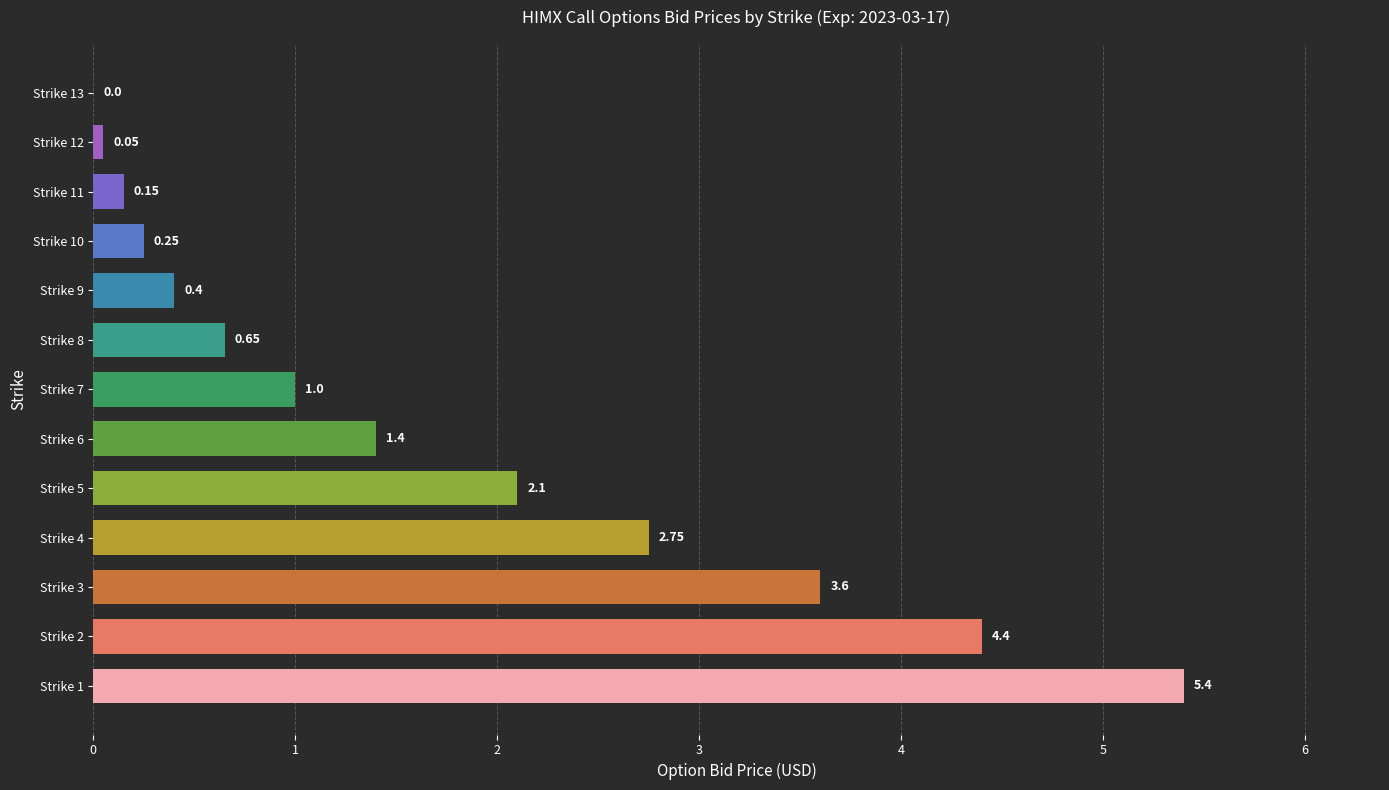

What is the sum of all values?

22.2